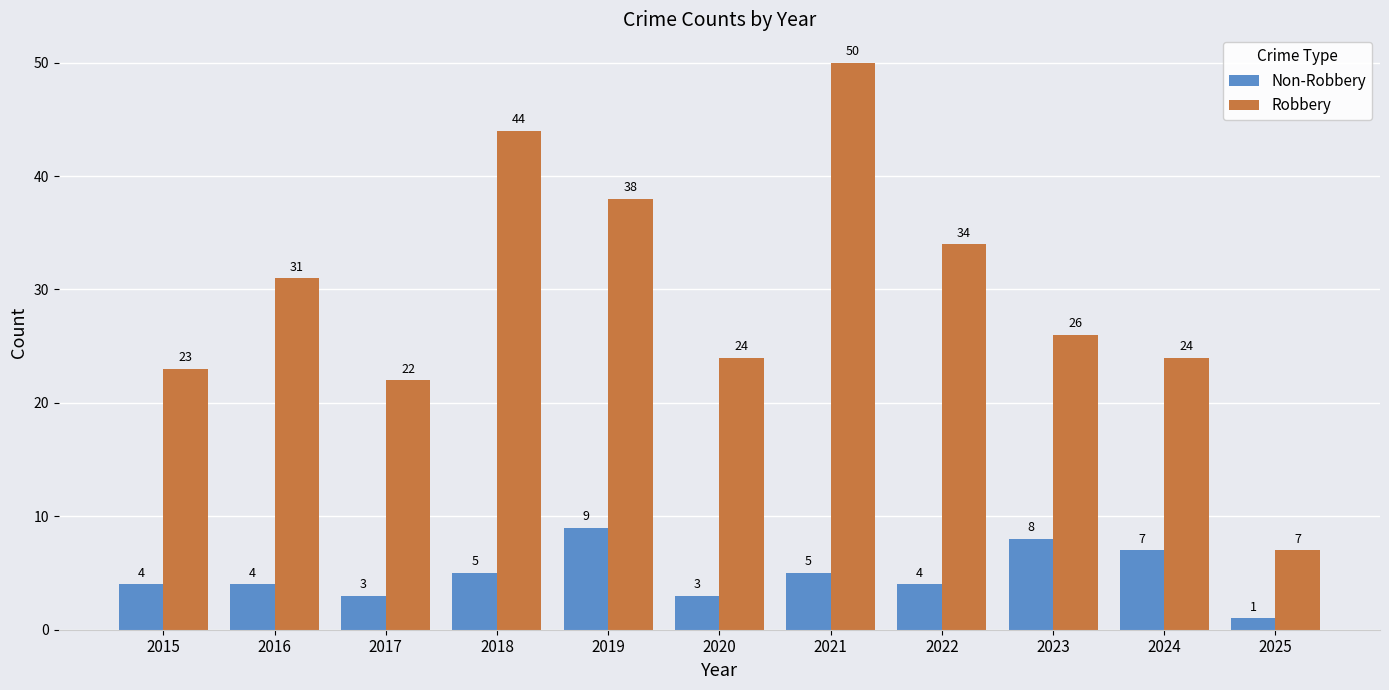

Read the Non-Robbery value at 2022.

4